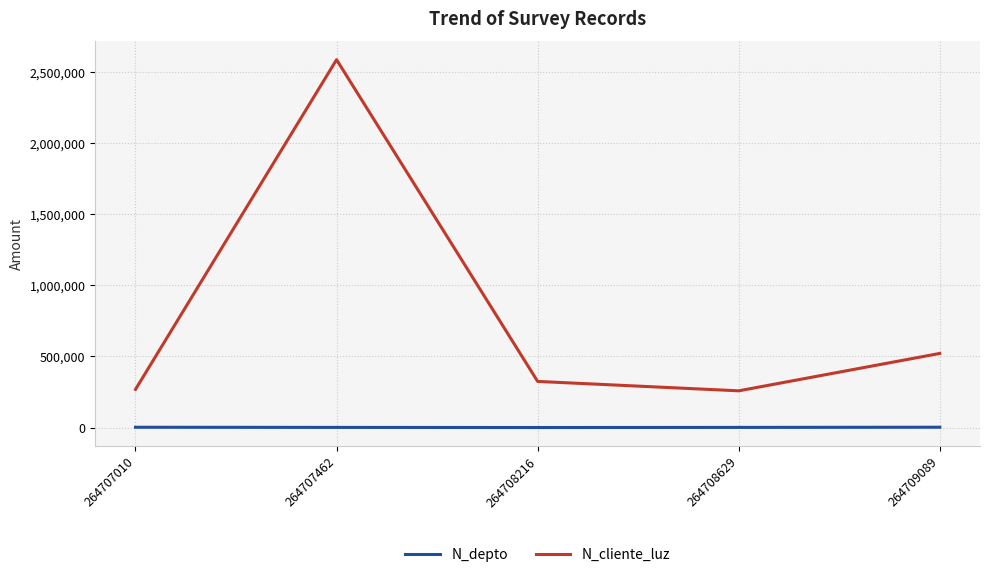

Which category has the highest value in the N_cliente_luz series?

264707462